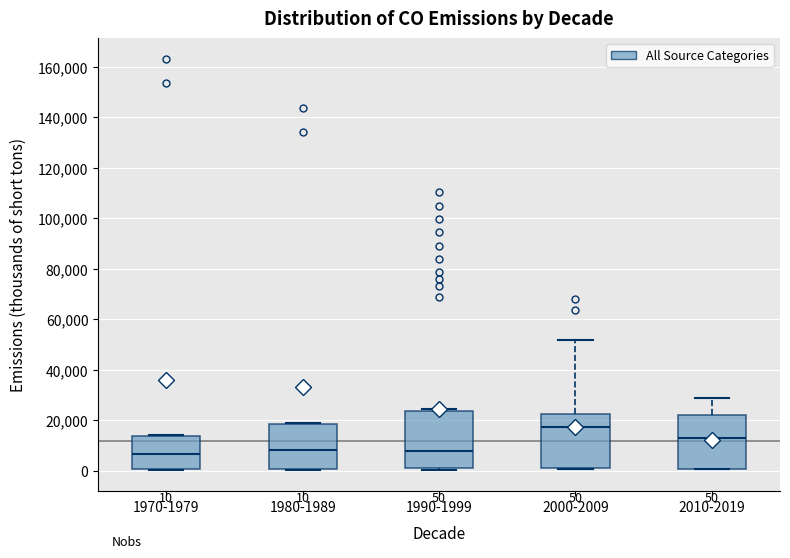

Which box has the highest median line?

2000-2009